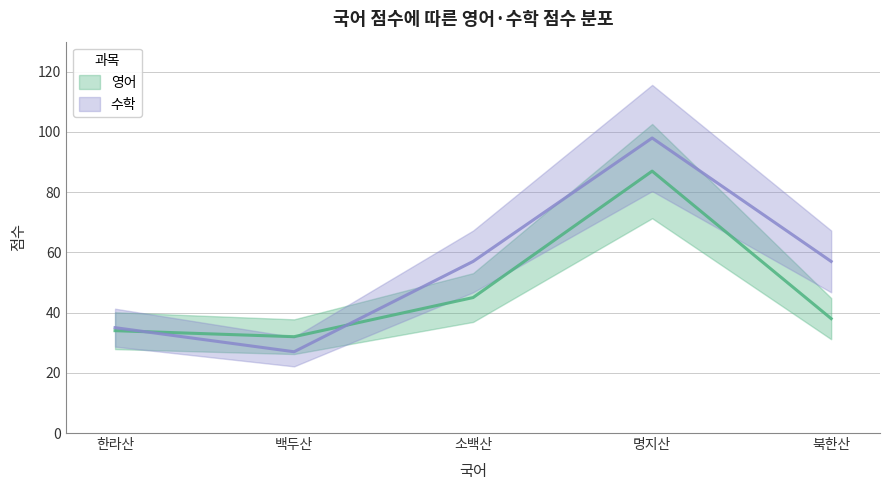

Rank the categories by 수학 value from lowest to highest.

백두산, 한라산, 소백산, 북한산, 명지산